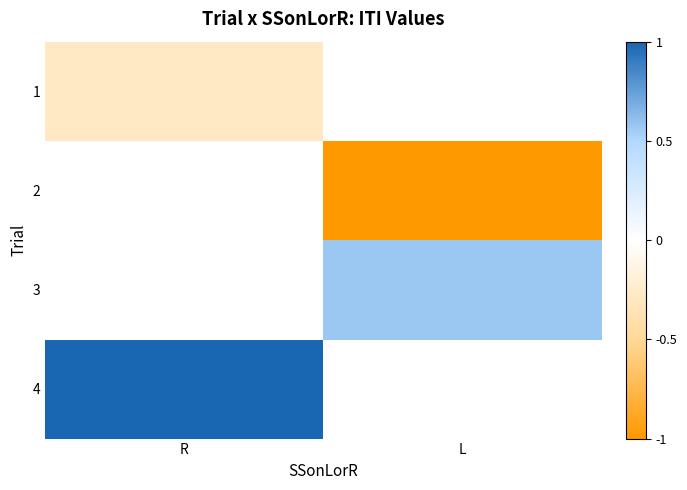

How many values in 1 are below zero?

1